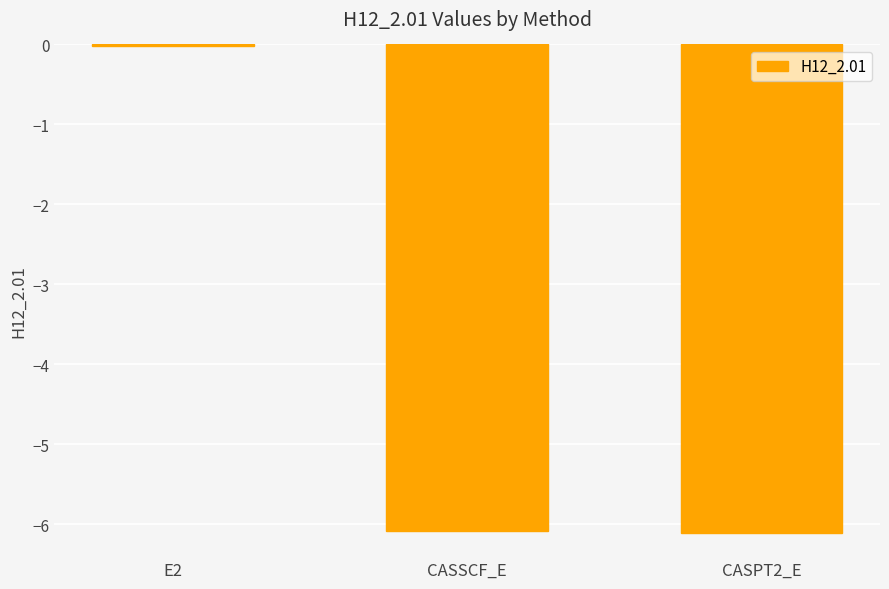

True or false: the data shows -0.0 at E2.

True